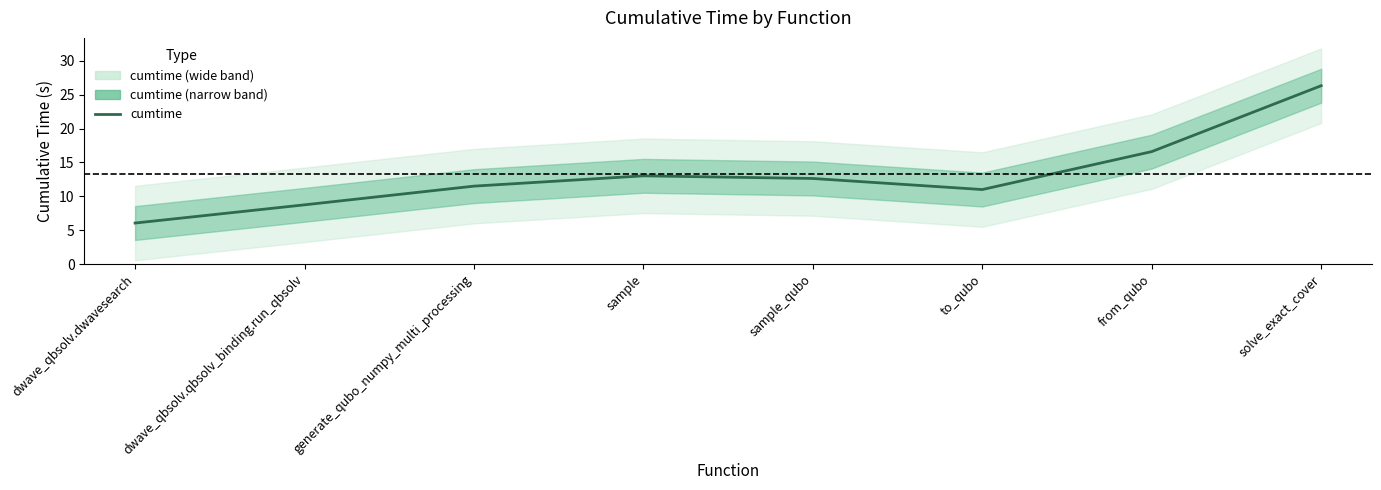

True or false: the data shows 3.5 at sample_qubo.

False